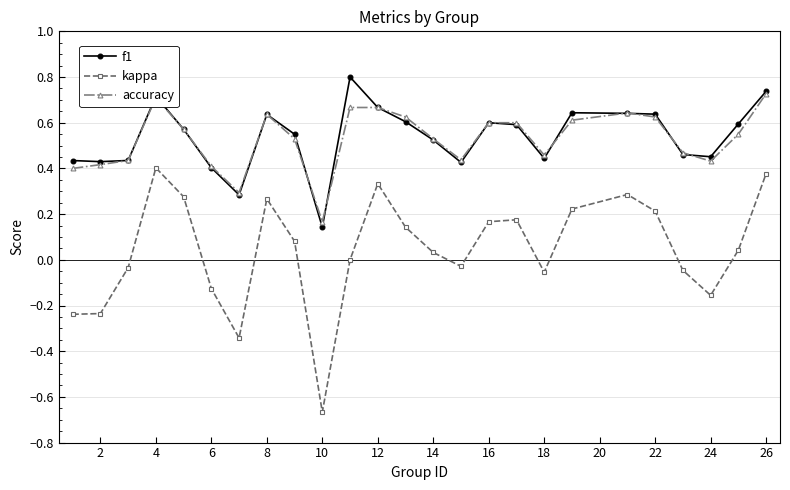

Which series has the largest range (max minus min)?

kappa